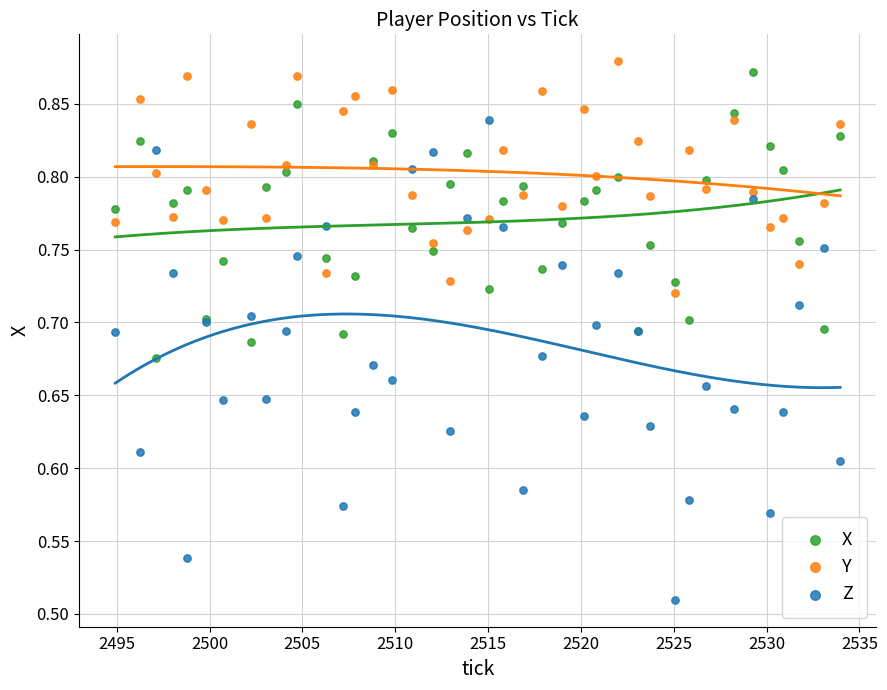

Which series has the widest spread of Y values?

Z